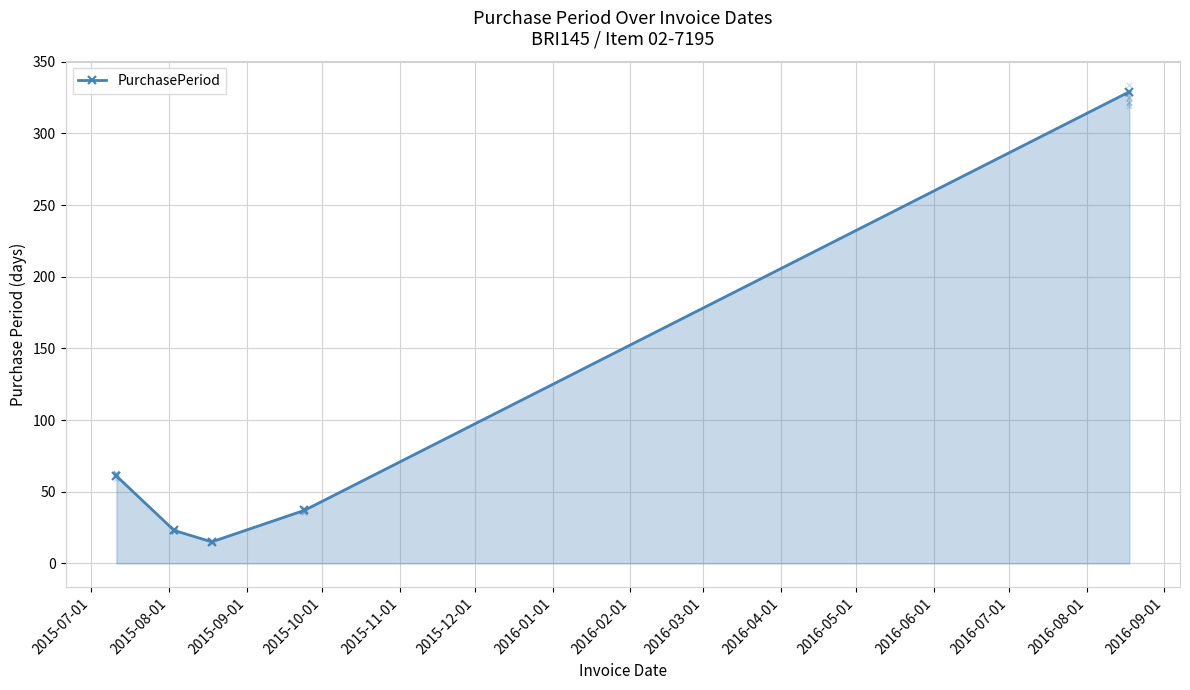

How many interior local valleys does the PurchasePeriod series have?

1